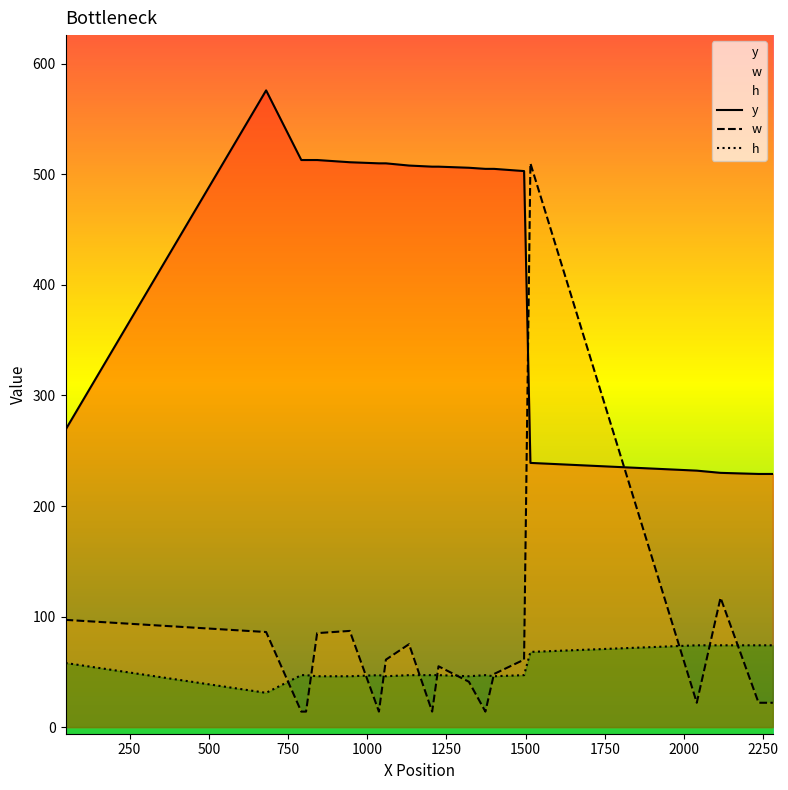

What are all the series names shown in the legend?

y, w, h